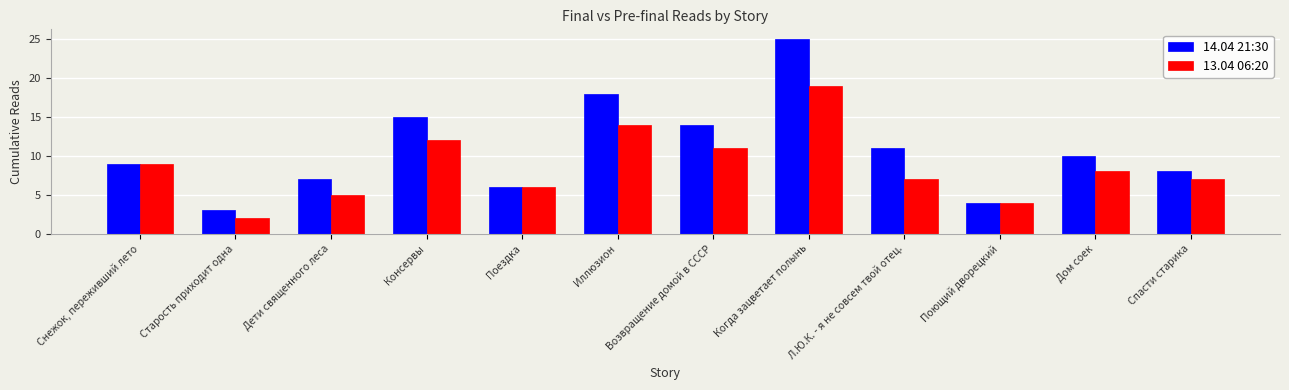

What is the label of the 11th bar from the right?

Старость приходит одна